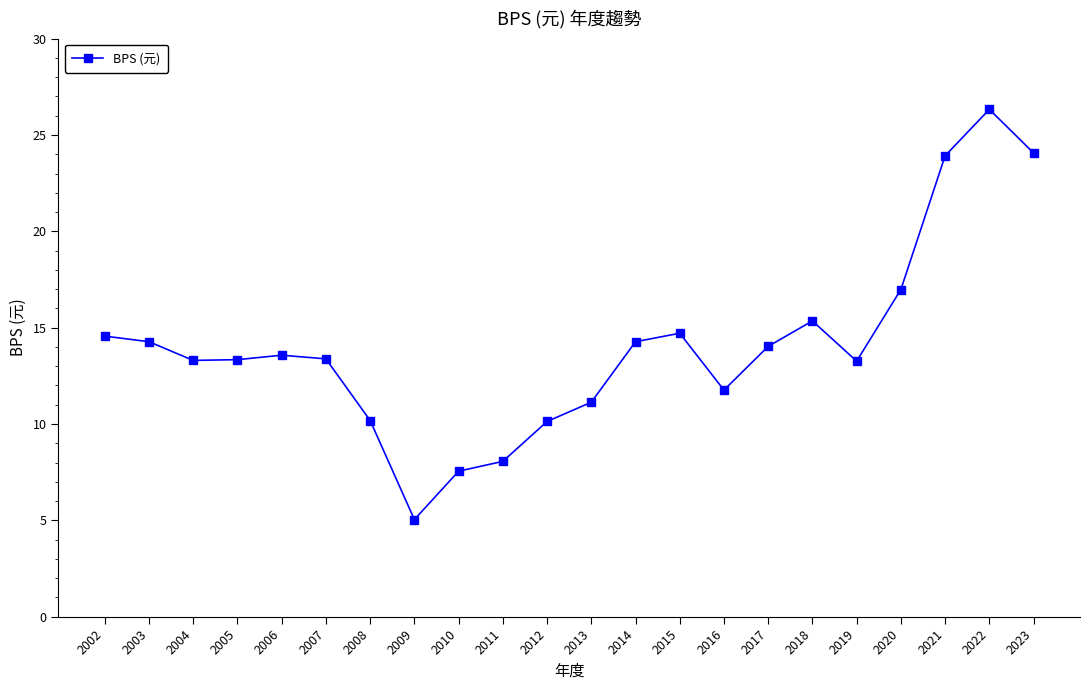

What is the change in value from 2002 to 2012?

-4.4